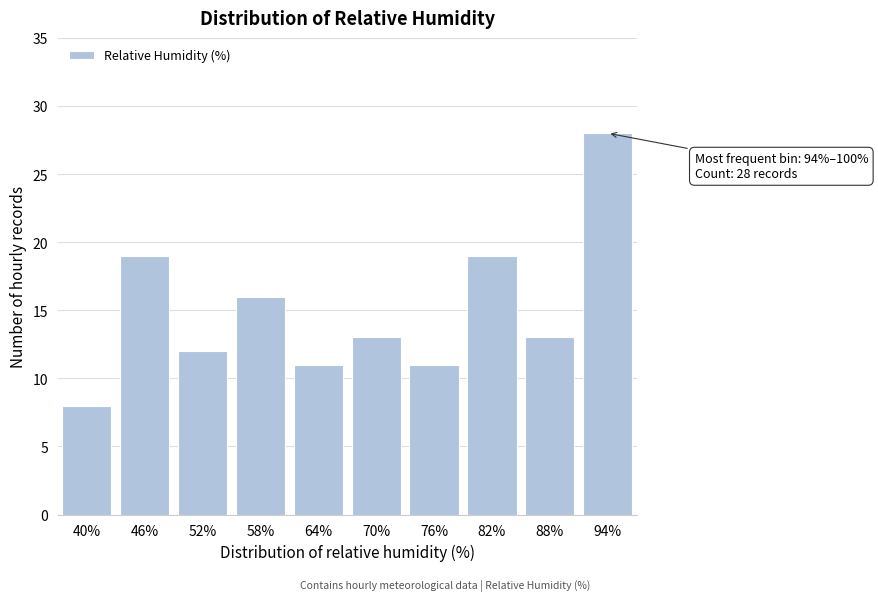

Reading right to left, extract all data points from this chart.

28	13	19	11	13	11	16	12	19	8